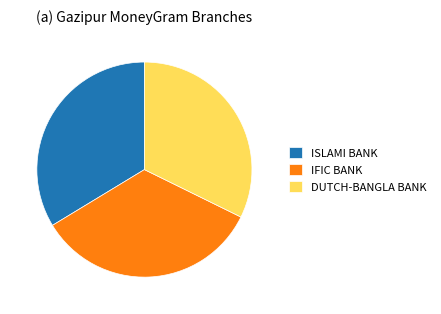

The IFIC BANK slice represents 43% of the pie. True or false?

False